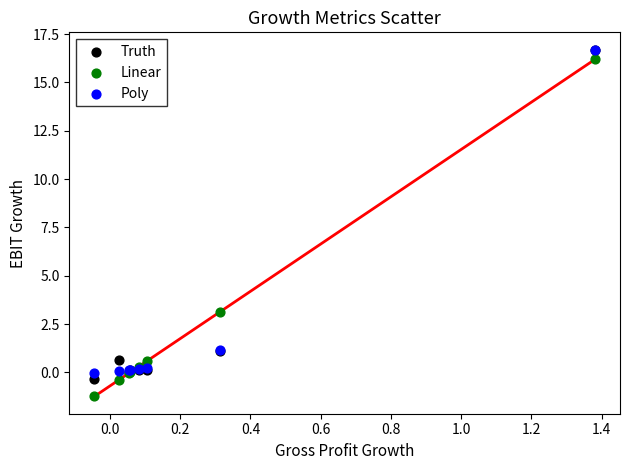

What are all the series names shown in the legend?

Truth, Linear, Poly